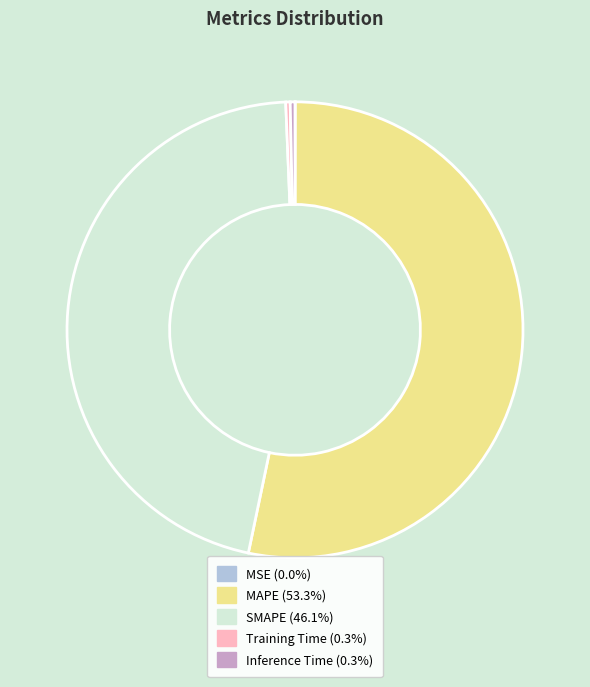

Which category has the biggest portion of the pie?

MAPE